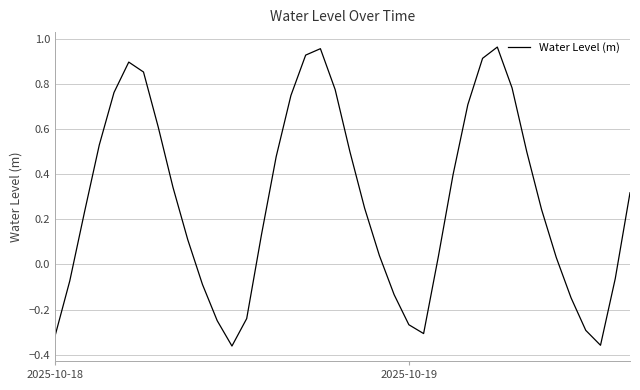

What is the difference between the maximum and minimum values?

1.3